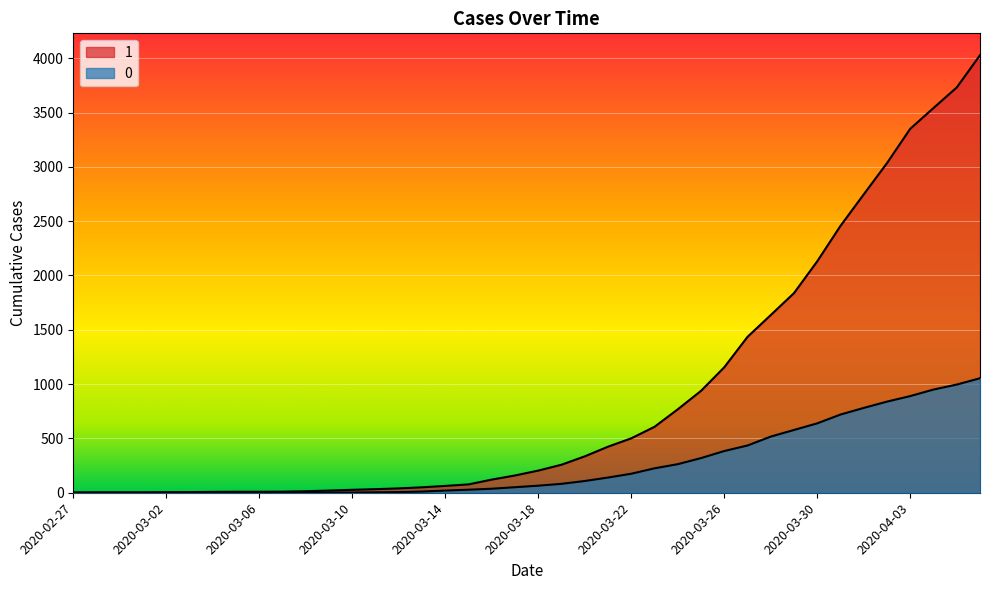

What is the average value of the 0 series?

258